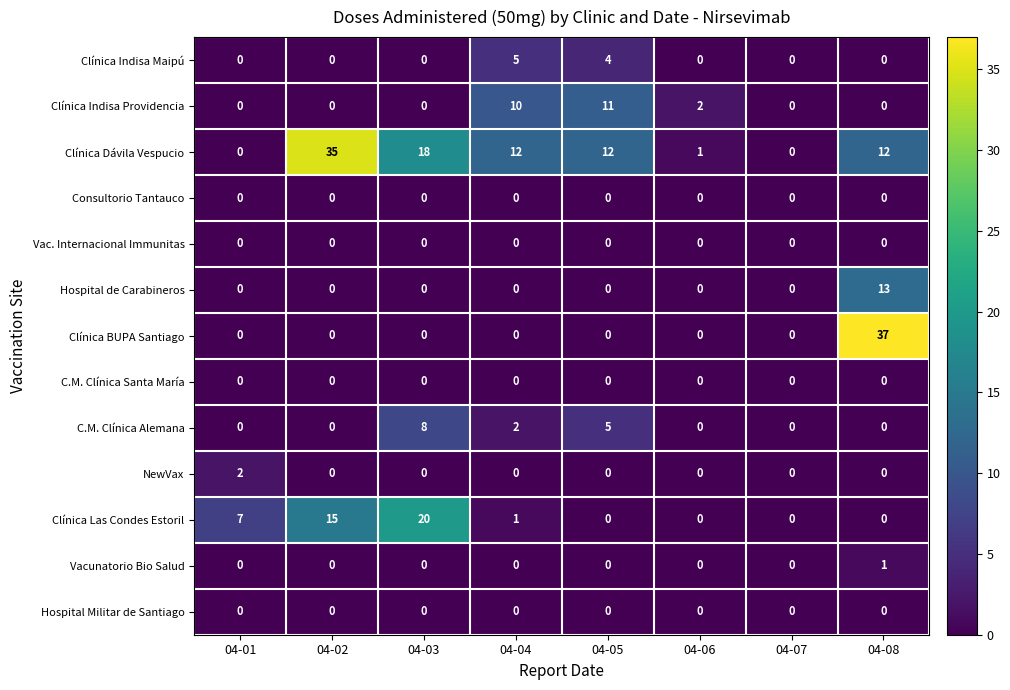

What is the difference between the highest and lowest values at 04-02?

35